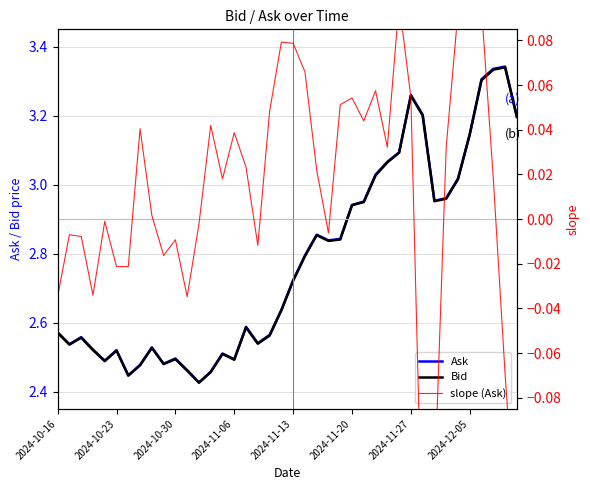

Reading left to right, what are all the values shown in this chart?

Ask: 2.6	2.5	2.6	2.5	2.5	2.5	2.4	2.5	2.5	2.5	2.5	2.5	2.4	2.5	2.5	2.5	2.6	2.5	2.6	2.6	2.7	2.8	2.9	2.8	2.8	2.9	3.0	3.0	3.1	3.1	3.3	3.2	3.0	3.0	3.0	3.1	3.3	3.3	3.3	3.2
Bid: 2.6	2.5	2.6	2.5	2.5	2.5	2.4	2.5	2.5	2.5	2.5	2.5	2.4	2.5	2.5	2.5	2.6	2.5	2.6	2.6	2.7	2.8	2.9	2.8	2.8	2.9	2.9	3.0	3.1	3.1	3.3	3.2	3.0	3.0	3.0	3.1	3.3	3.3	3.3	3.2
slope (Ask): -0.0	-0.0	-0.0	-0.0	-0.0	-0.0	-0.0	0.0	0.0	-0.0	-0.0	-0.0	-0.0	0.0	0.0	0.0	0.0	-0.0	0.0	0.1	0.1	0.1	0.0	-0.0	0.1	0.1	0.0	0.1	0.0	0.1	0.1	-0.2	-0.1	0.0	0.1	0.1	0.1	0.0	-0.1	-0.1